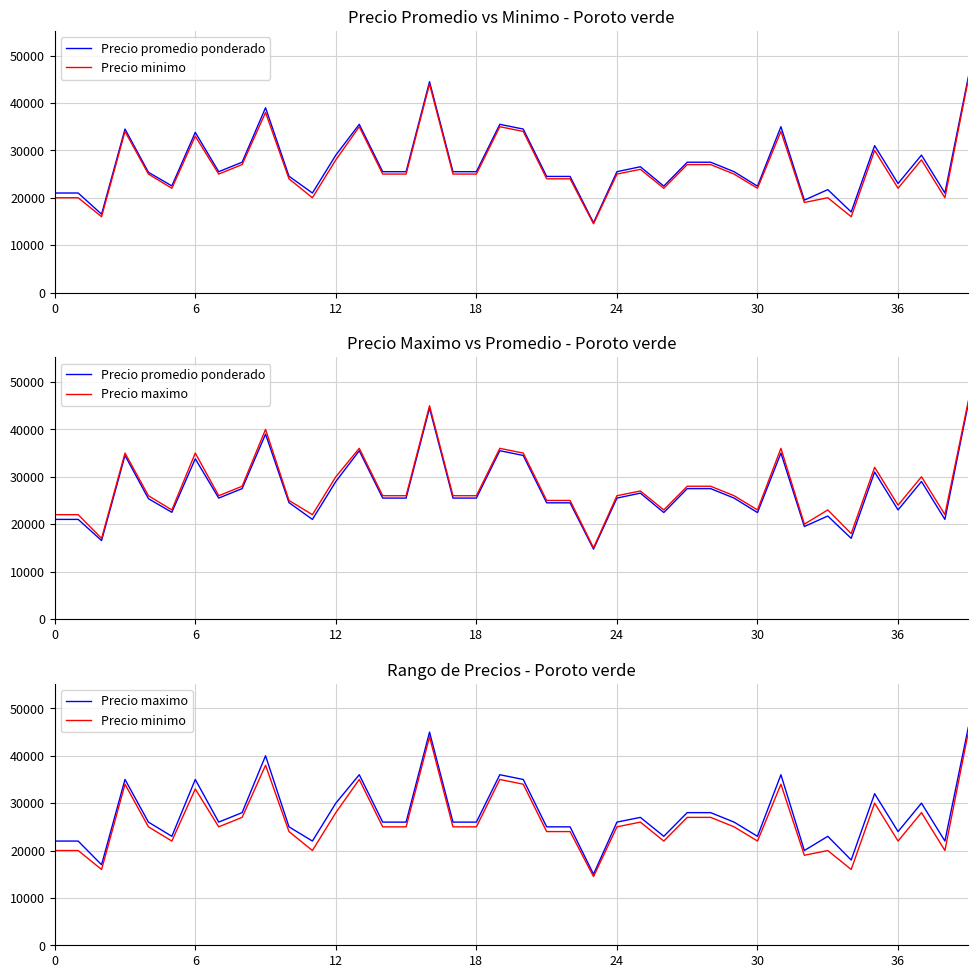

At which label is Precio promedio ponderado closest to 30113?

35